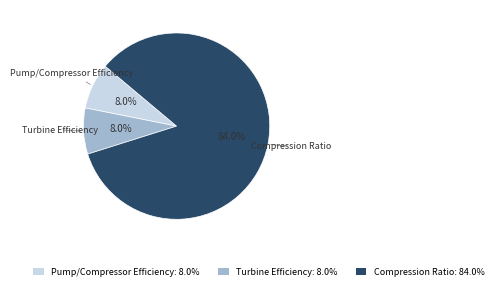

True or false: Pump/Compressor Efficiency accounts for 20% of the total.

False